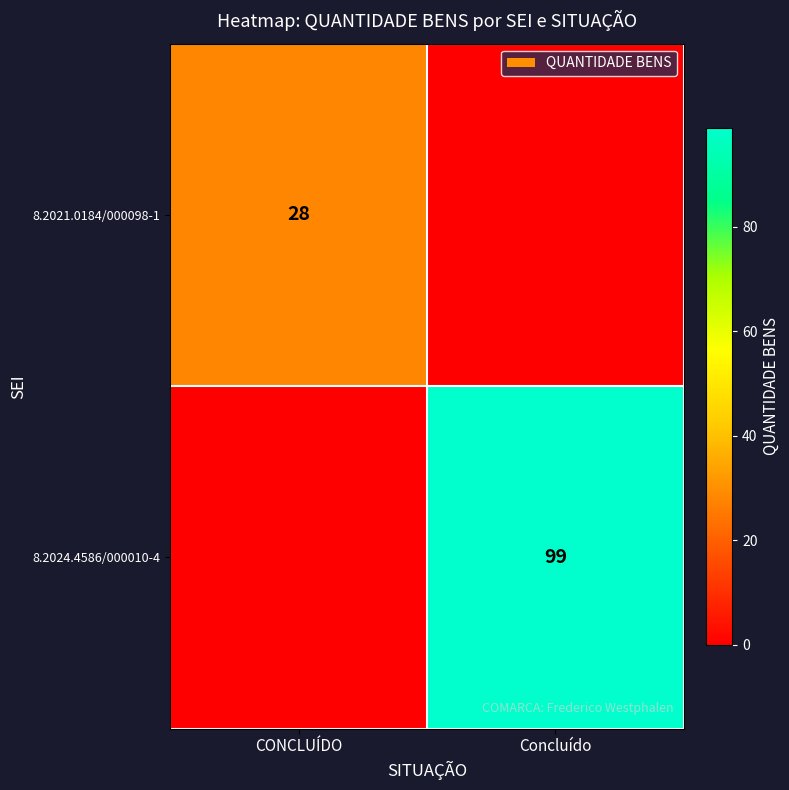

At which category is the sum across all series the highest?

Concluído